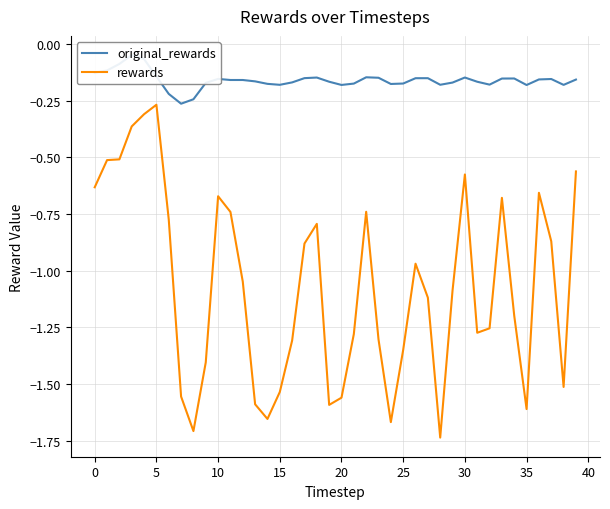

Which series has the widest spread of values?

rewards